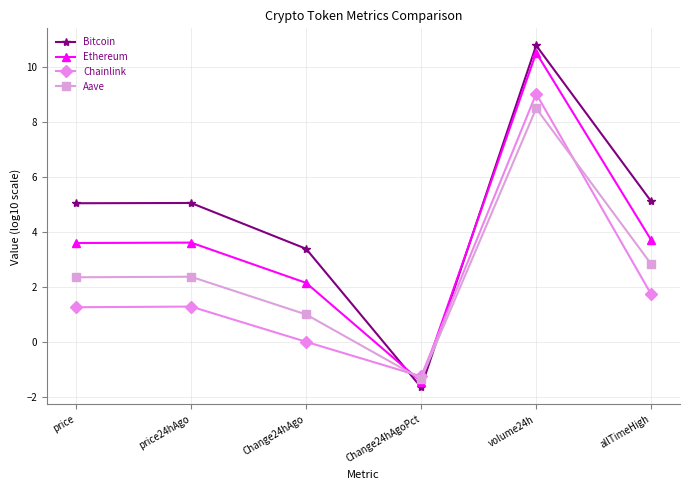

What is the label of the 3rd point from the right?

Change24hAgoPct